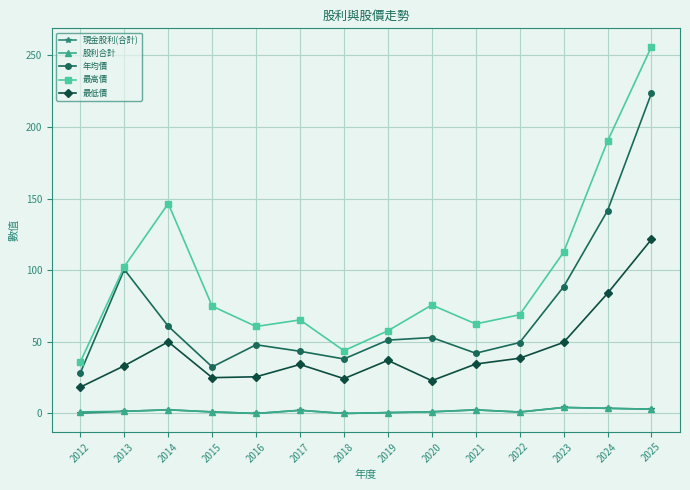

Is it true that 年均價 equals 21.3 at 2015?

False